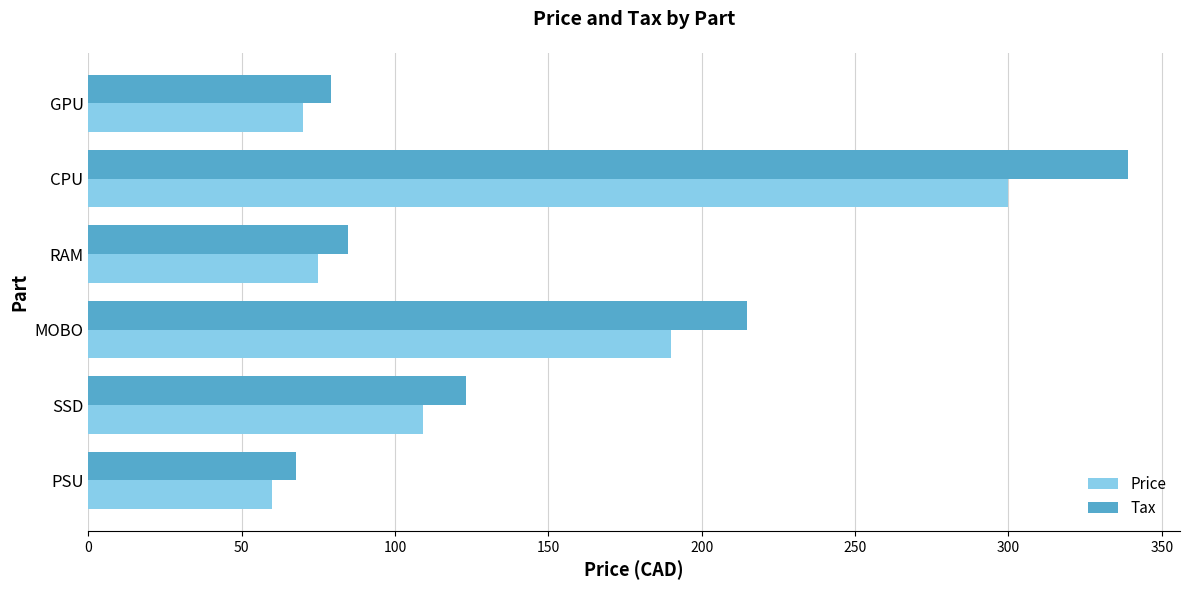

At which label does Price reach its peak?

CPU